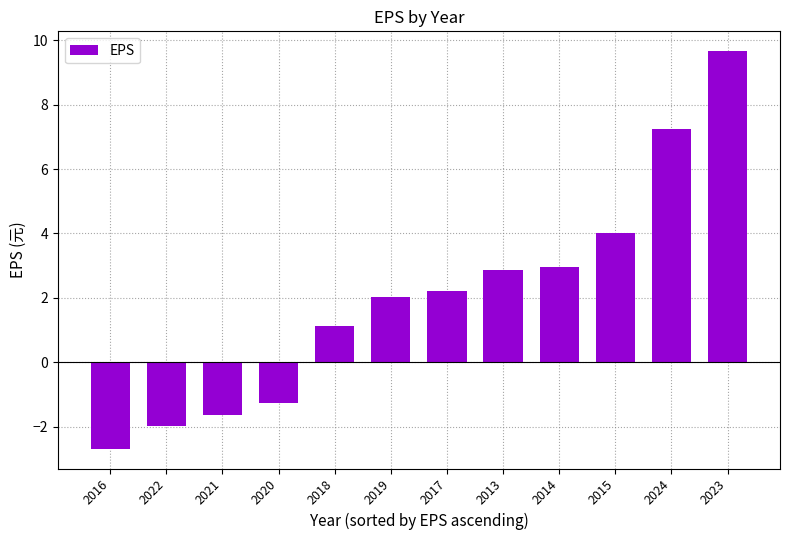

Is it true that the value at 2019 is 2.0?

True